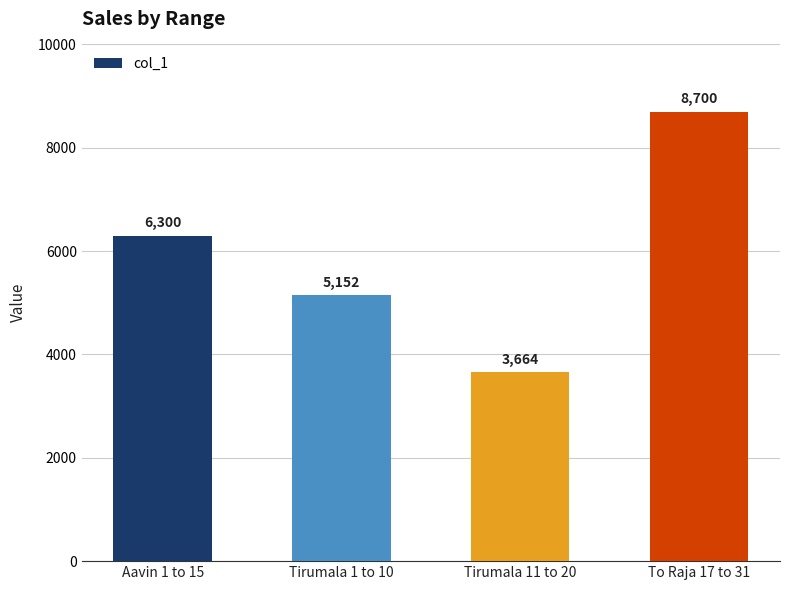

What is the difference between the maximum and second lowest values?

3548